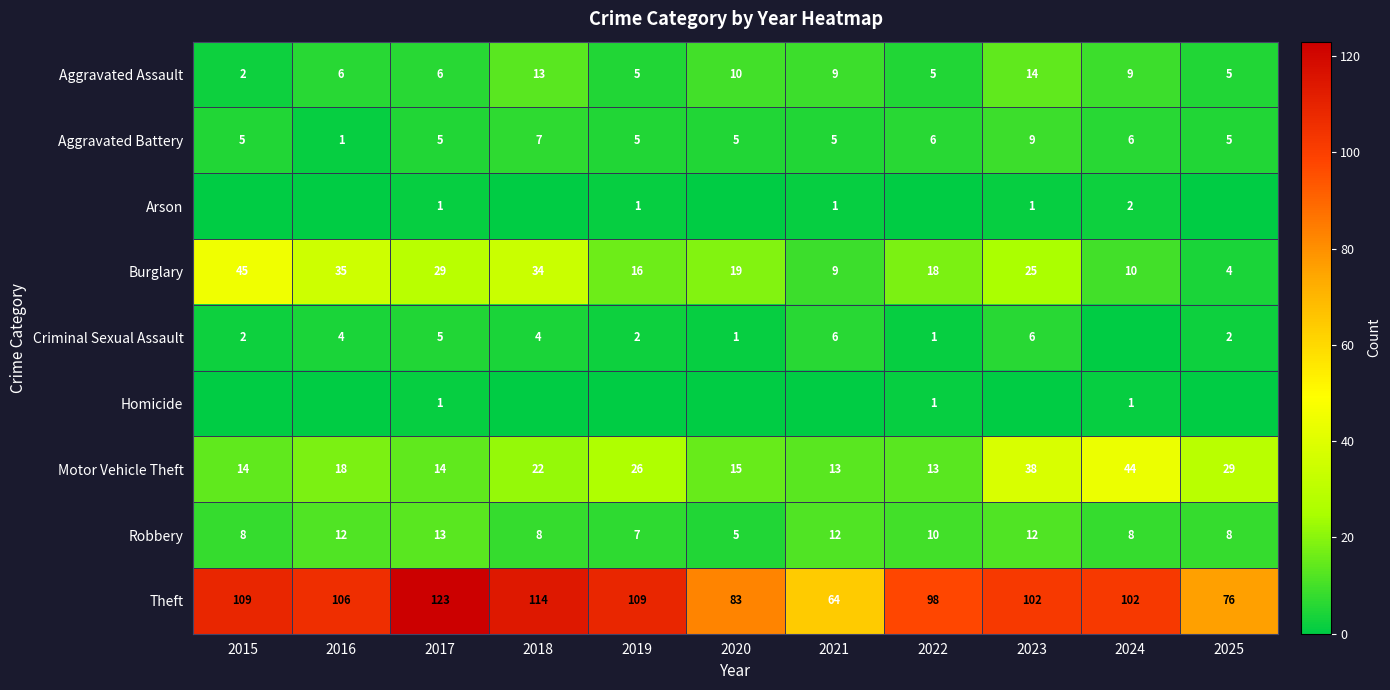

What is the difference between the highest and lowest values at 2016?

106